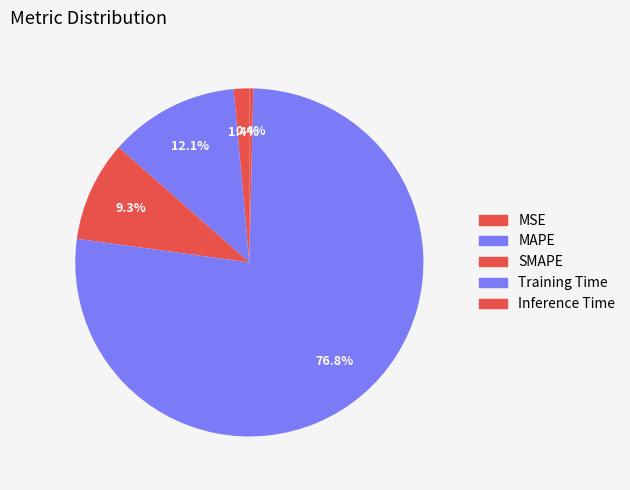

Does any single category account for the majority?

Yes